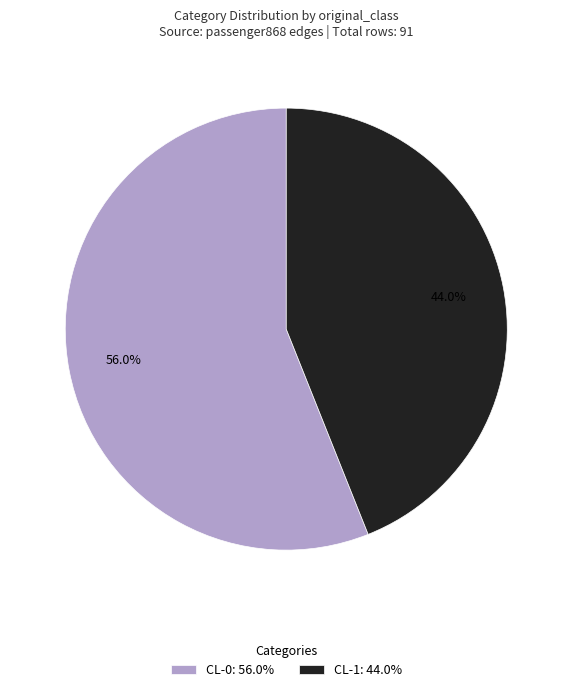

Is the sum of CL-1 and CL-0 greater than half?

Yes